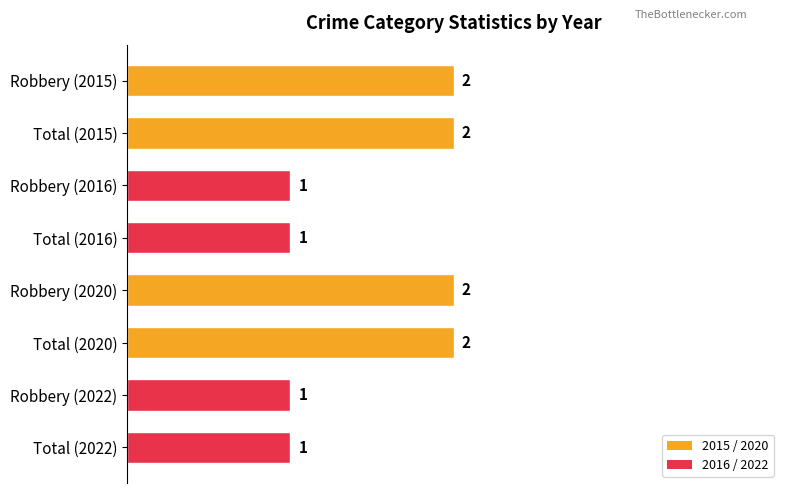

Count the number of data series in this chart.

1